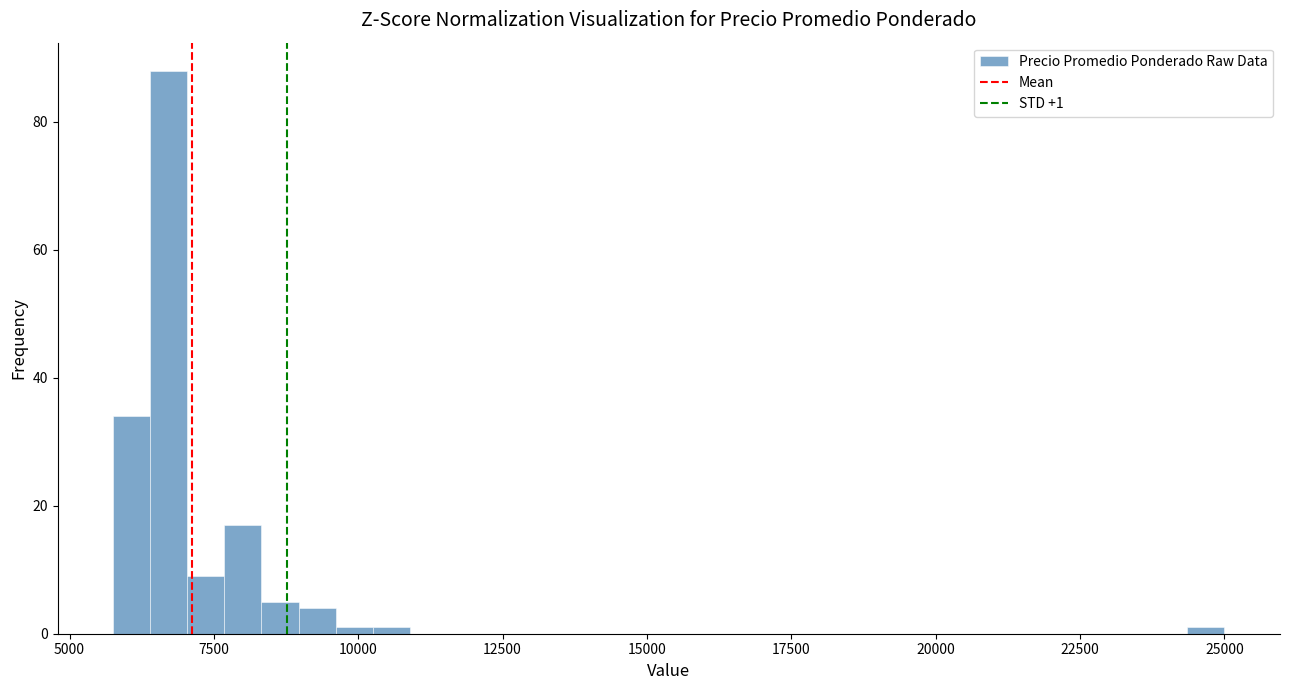

Read against the x-axis, roughly where is the centre of the tallest bar?

6500